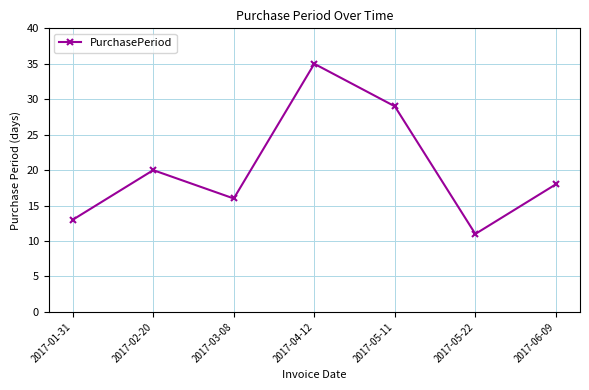

How many categories are shown in the chart?

7